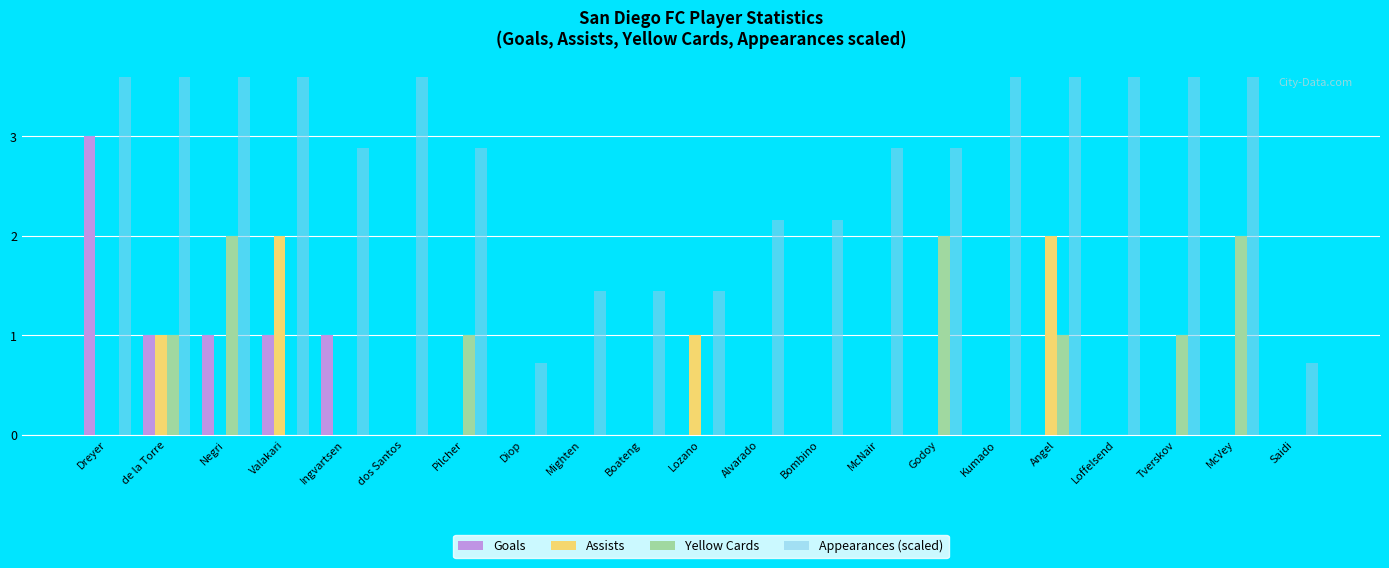

Which series has the largest total across all categories?

Appearances (scaled)